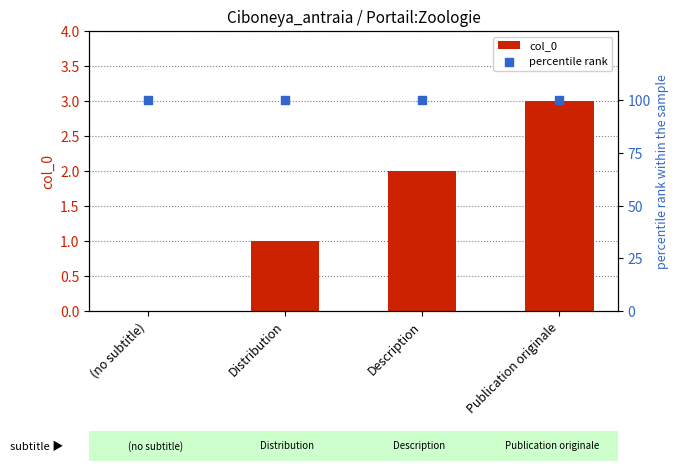

At which category is the sum across all series the highest?

Publication originale